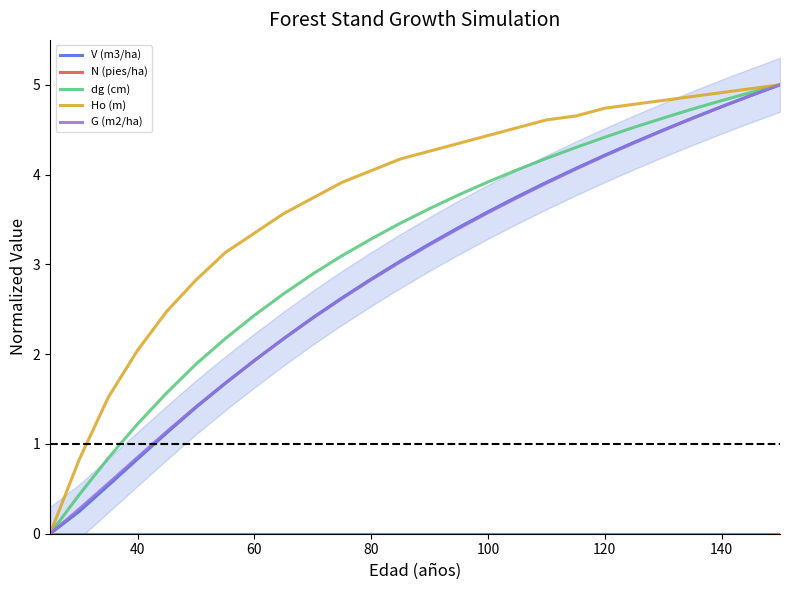

True or false: V (m3/ha) has more than 0 interior local peaks.

False